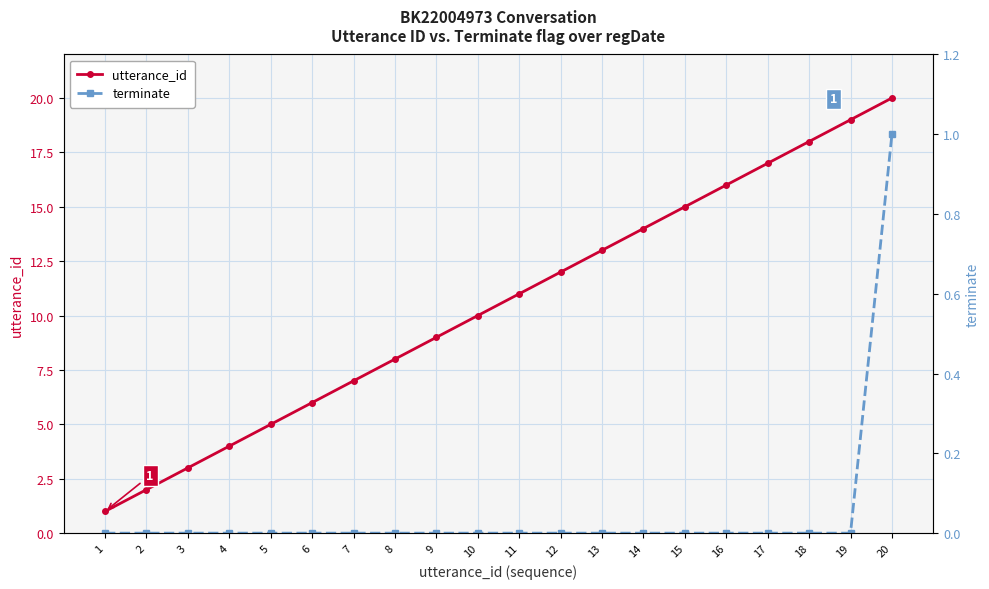

Between 14 and 6, which is larger?

14